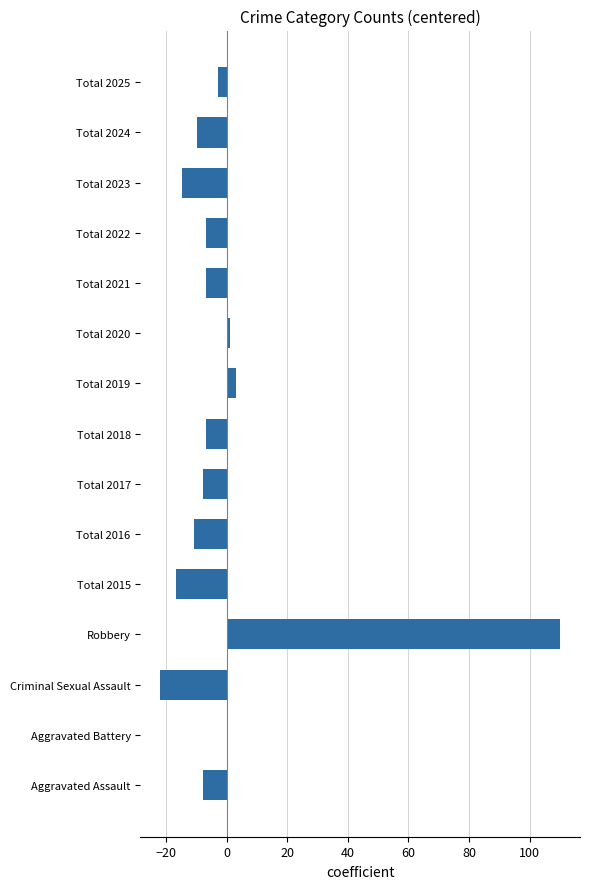

Reading top to bottom, transcribe all the data shown in this chart.

Total 2025=-2.9	Total 2024=-9.9	Total 2023=-14.9	Total 2022=-6.9	Total 2021=-6.9	Total 2020=1.1	Total 2019=3.1	Total 2018=-6.9	Total 2017=-7.9	Total 2016=-10.9	Total 2015=-16.9	Robbery=110.1	Criminal Sexual Assault=-21.9	Aggravated Battery=0.1	Aggravated Assault=-7.9